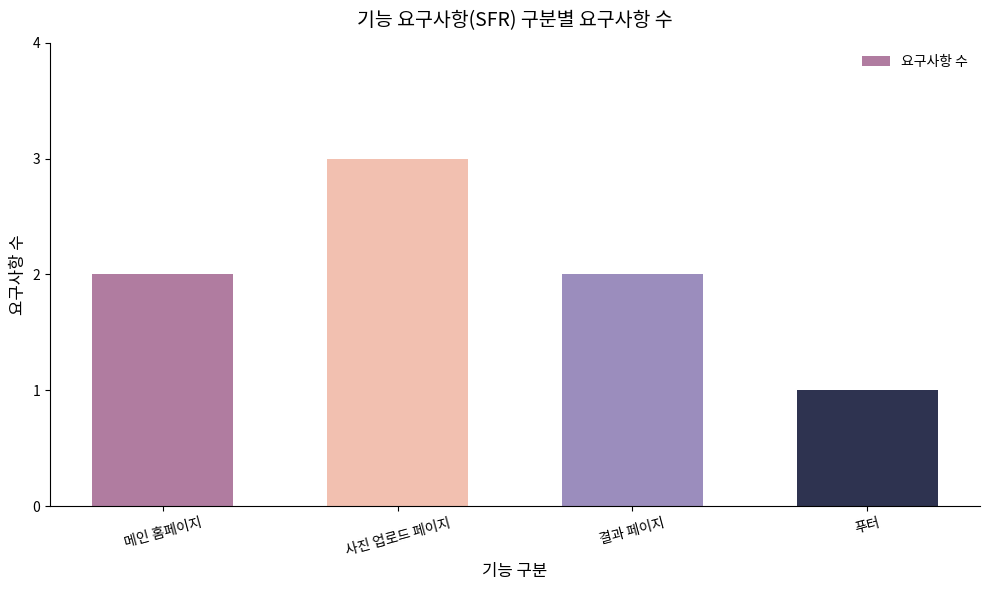

What value does the data have at 사진 업로드 페이지?

3